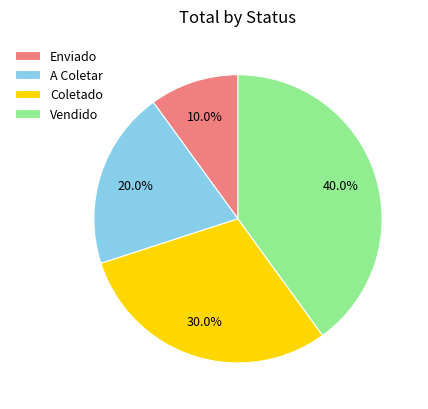

What portion of the pie excludes Vendido?

60.0%